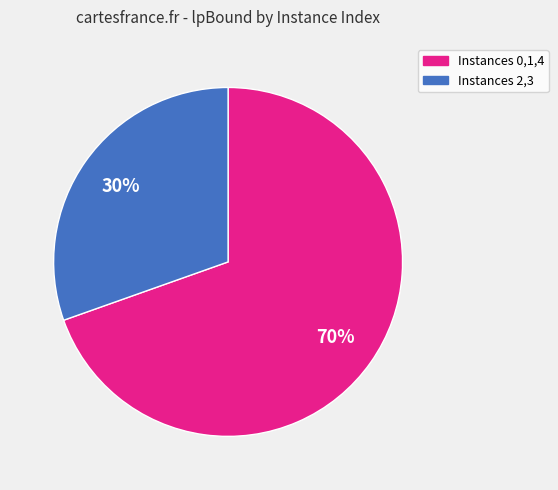

Do Instances 0,1,4 and Instances 2,3 together represent more than half of the pie?

Yes